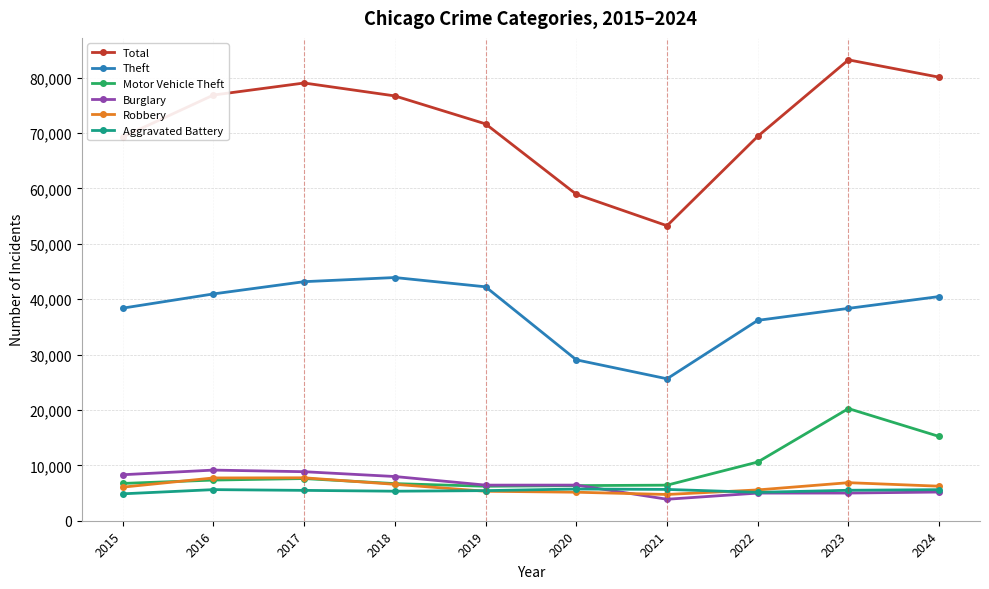

What is the average value of the Aggravated Battery series?

5434